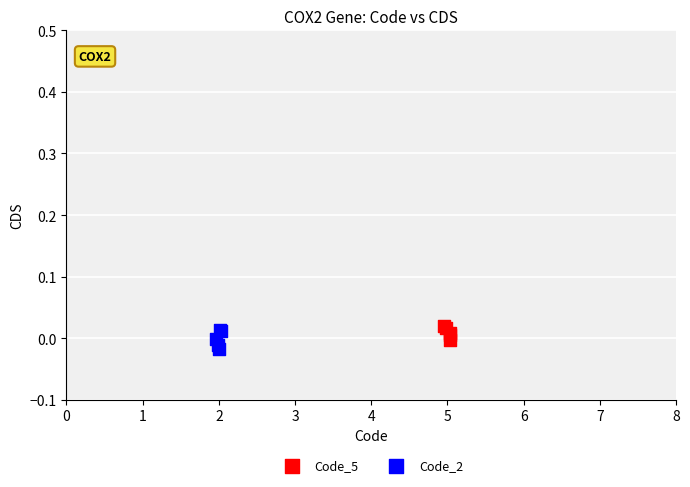

Which series contains the lowest Y value?

Code_2